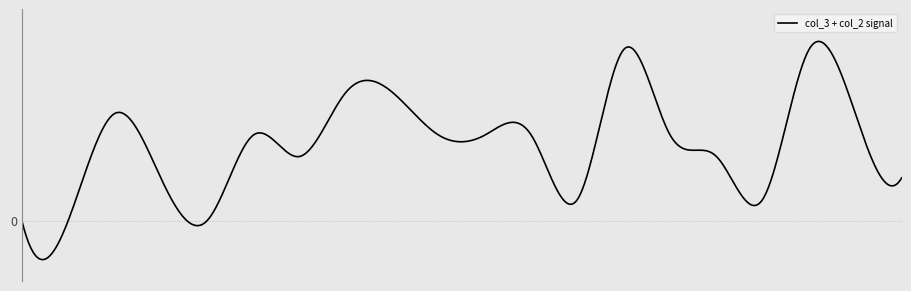

Does the chart have visible grid lines?

Yes